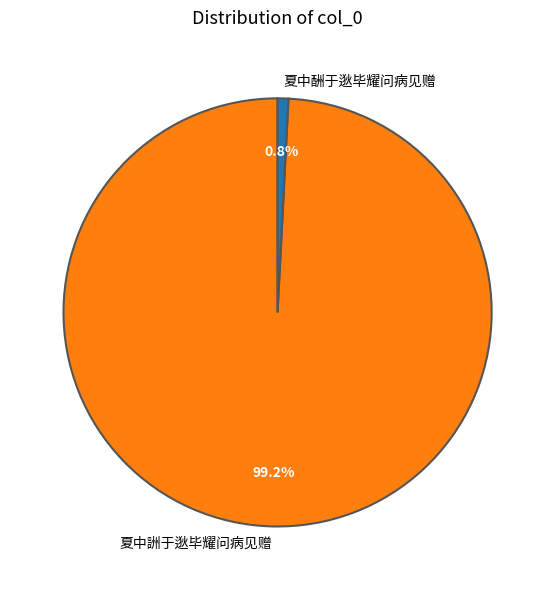

To the nearest percent, what portion does 夏中酬于逖毕耀问病见赠 represent?

1%